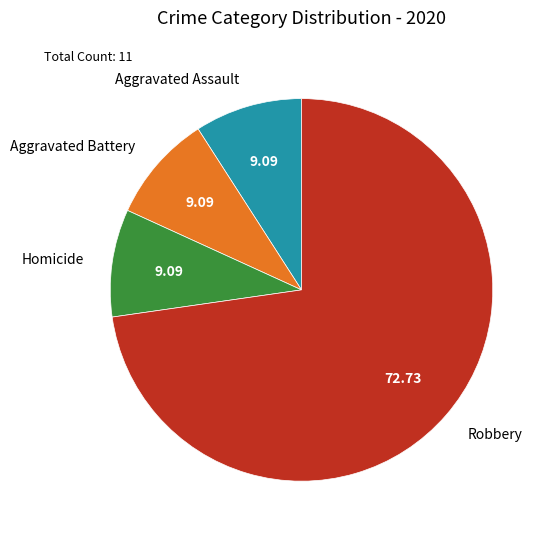

Does Homicide account for over 50% of the chart?

No